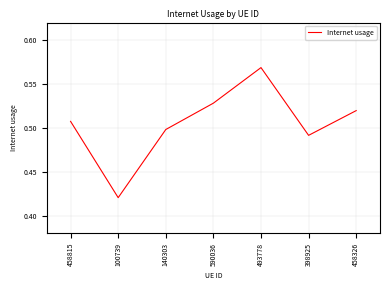

What position from the left is 590036?

4